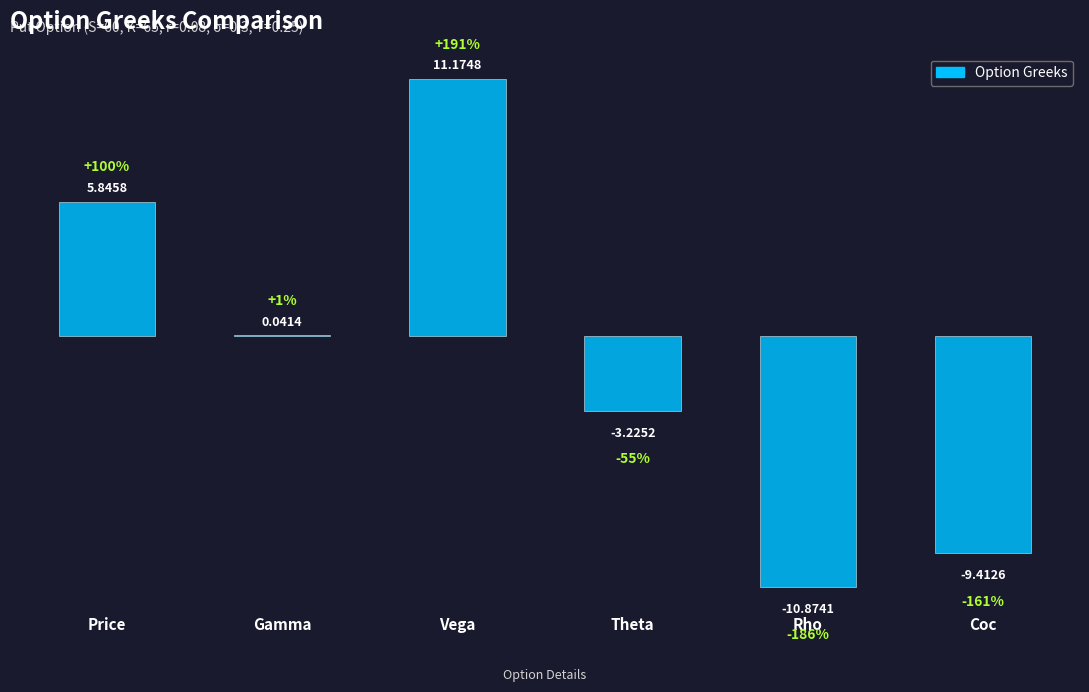

At which label does the data first exceed 0?

Price